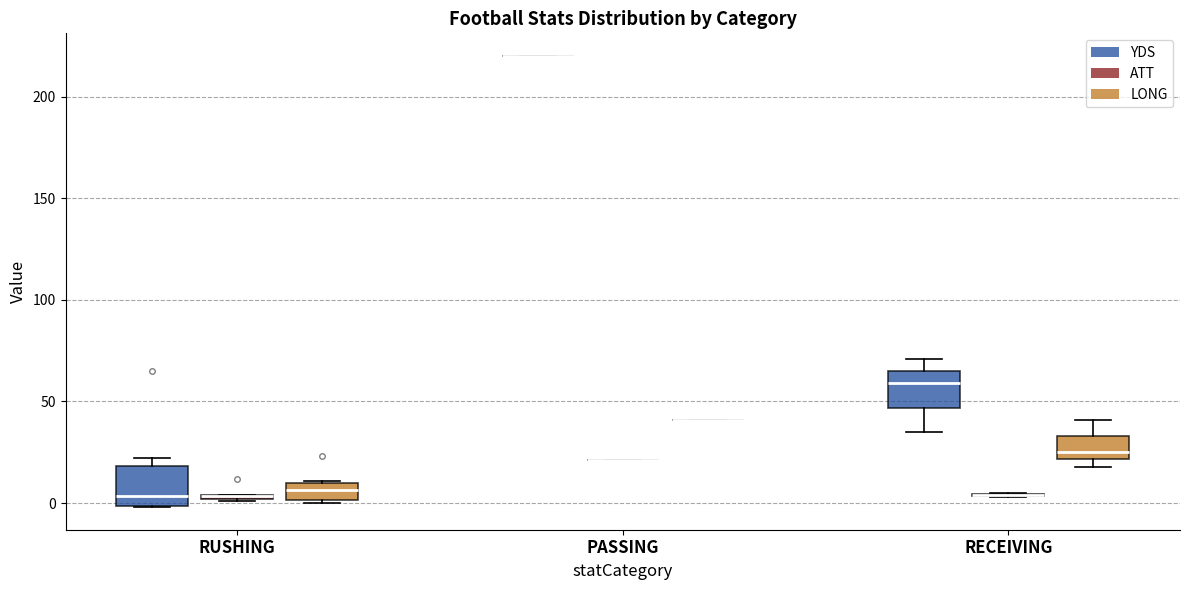

Where is the lower edge of the box for RUSHING (LONG) on the y-axis? The values are not printed on the chart, so give them approximately, as read against the axis.

0